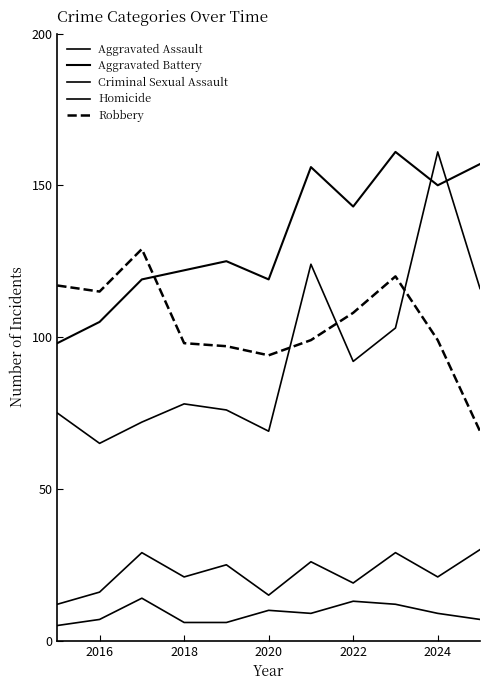

True or false: Aggravated Battery and Criminal Sexual Assault cross at least once.

False